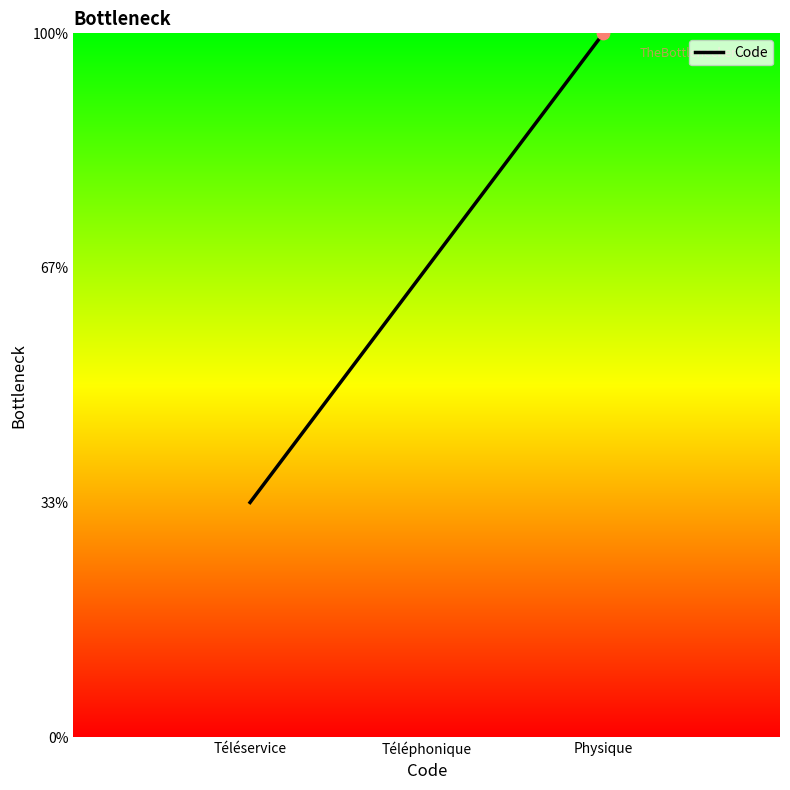

Does the chart have visible grid lines?

No